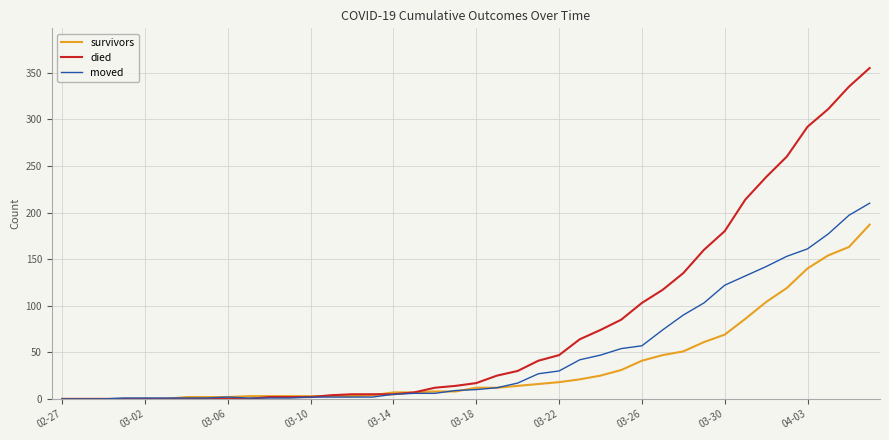

Which series has the largest total across all categories?

died